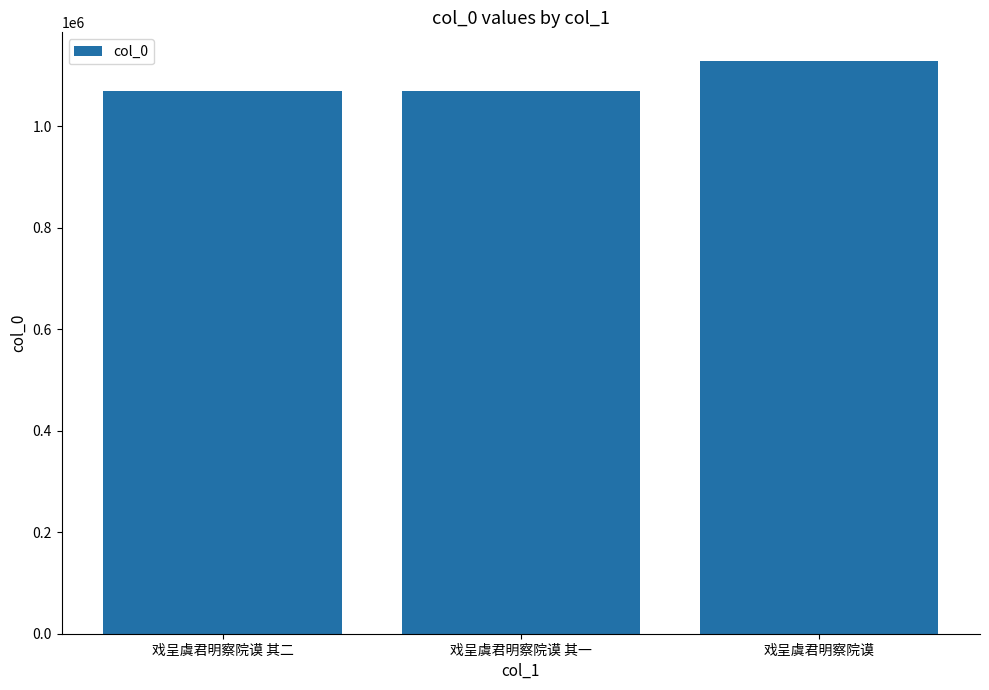

What is the ratio of the value at 戏呈虞君明察院谟 其二 to the value at 戏呈虞君明察院谟 其一?

1.0